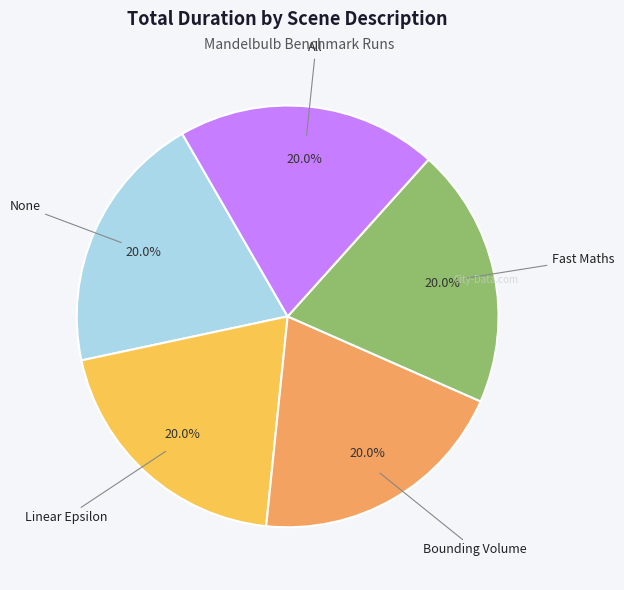

Does any single category account for the majority?

No